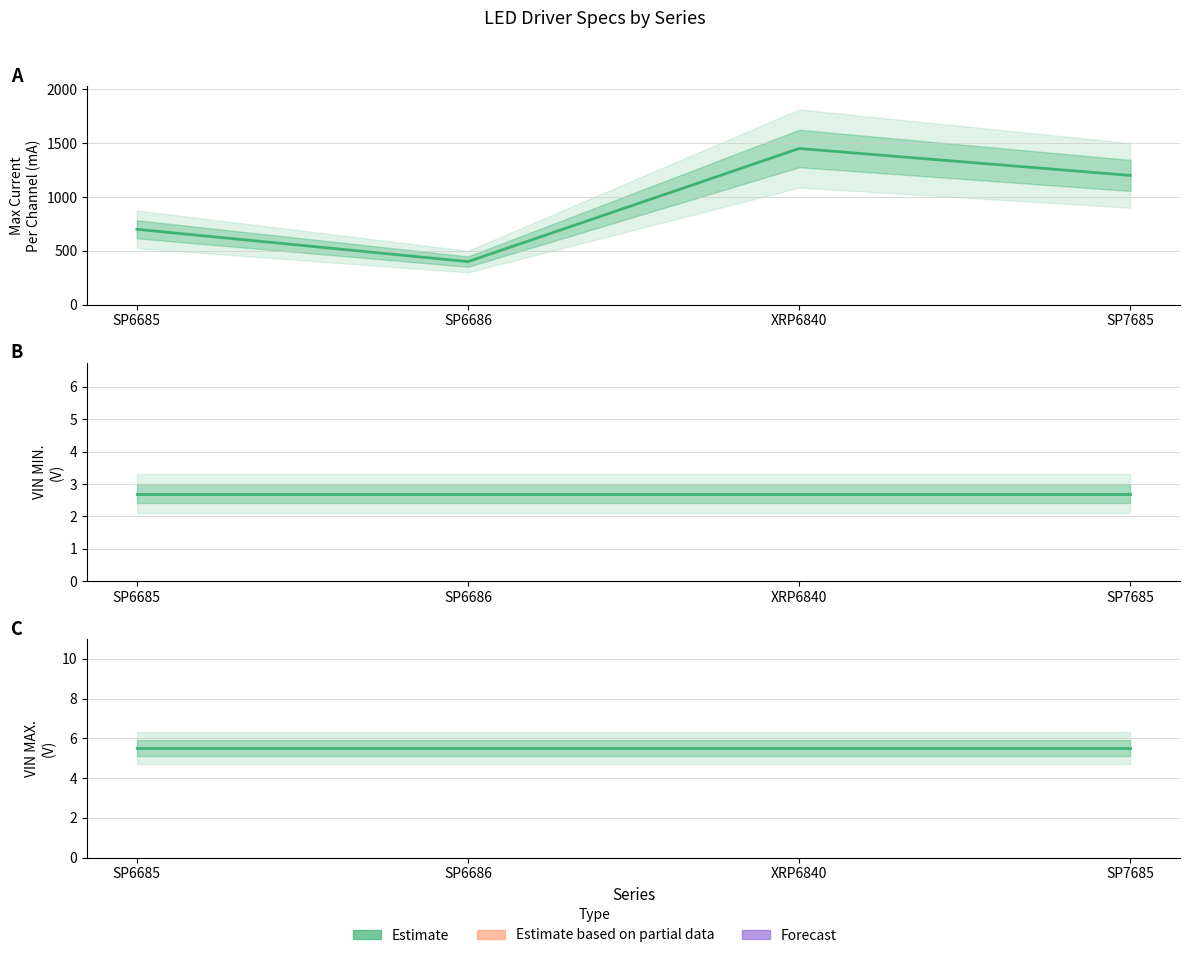

What is the difference between the highest and lowest values at SP7685?

1197.3